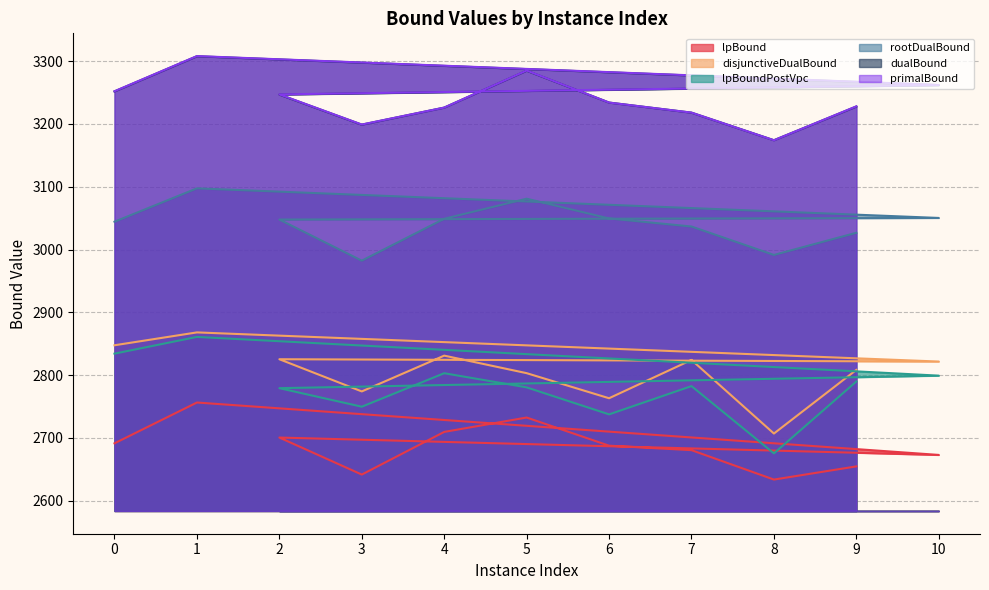

Which series has the widest spread of values?

lpBoundPostVpc